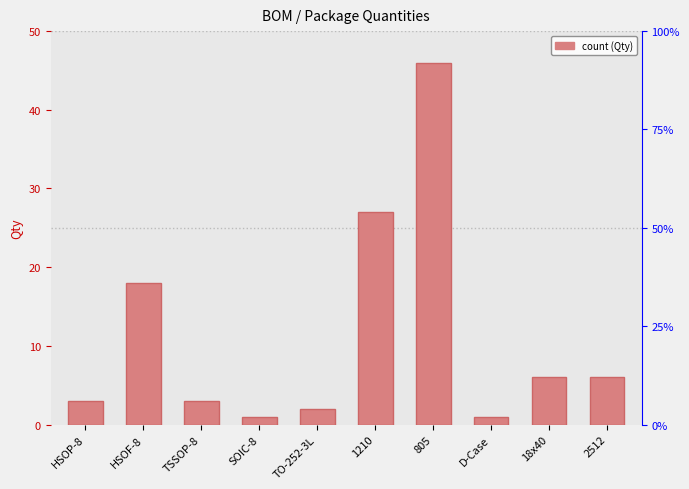

What is the greatest value displayed?

46